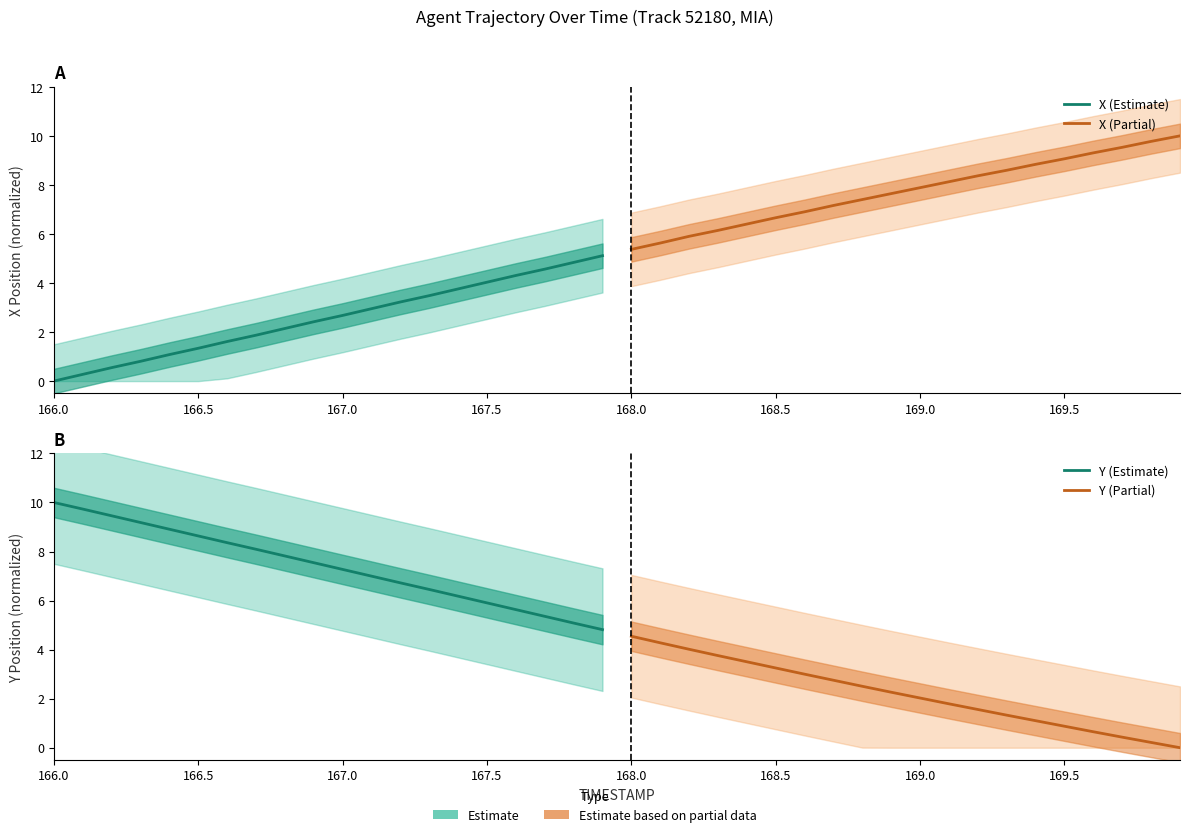

At which category does the chart reach its minimum across all series?

166.0